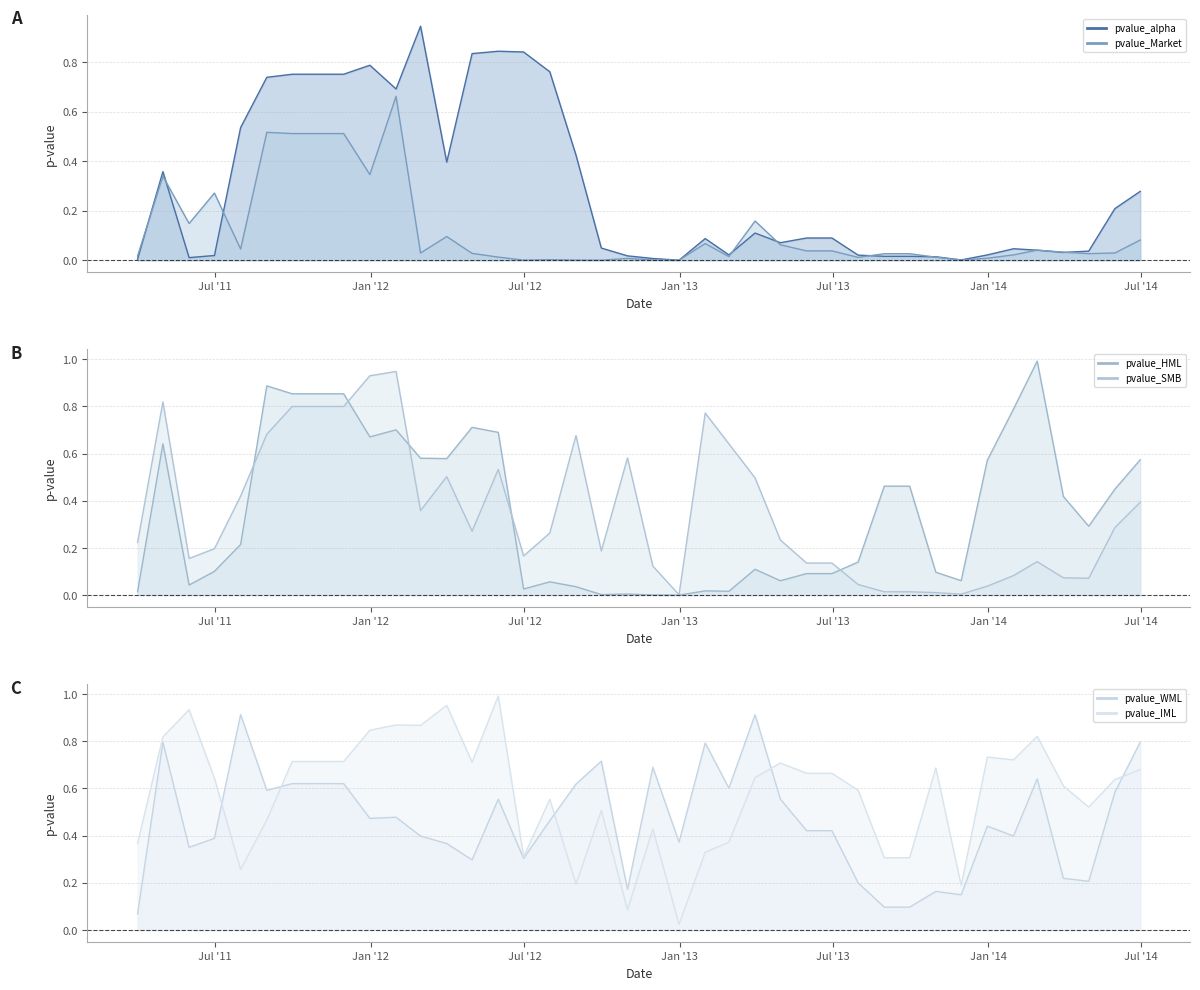

True or false: pvalue_IML line has more than 2 interior local peaks.

True